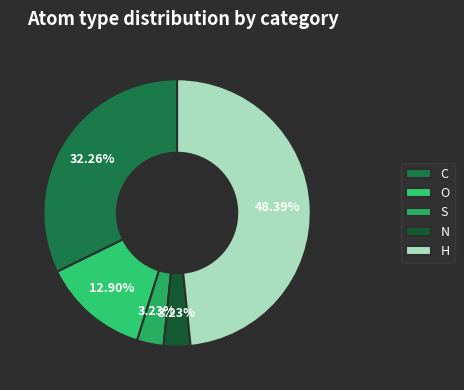

Approximately how many times larger is the value at S compared to C?

0.1